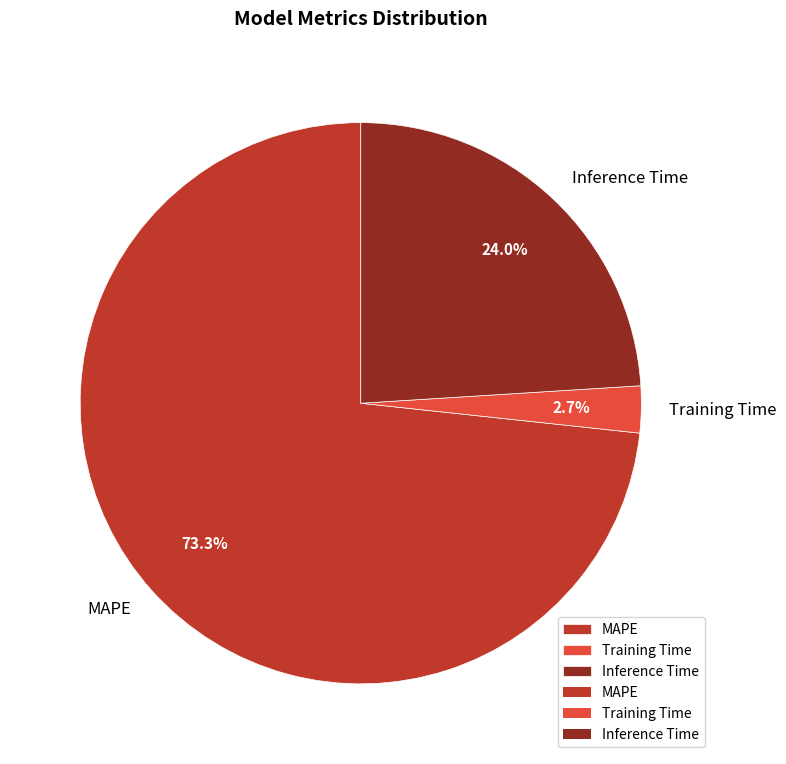

How many slices are in this pie chart?

3